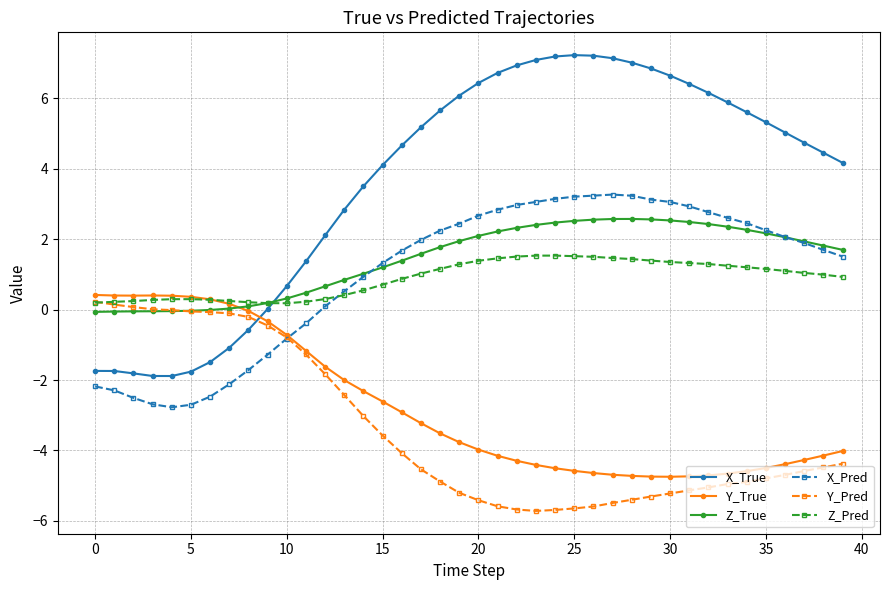

Which series has the largest total across all categories?

X_True